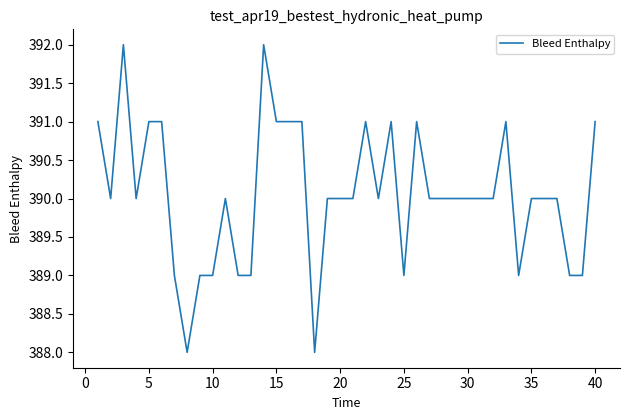

What is the smallest value displayed?

388